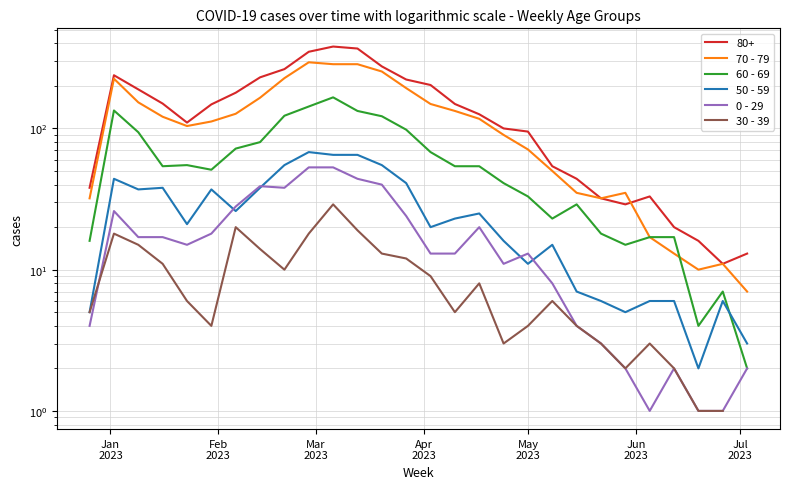

How many data points in 0 - 29 are above 15?

13